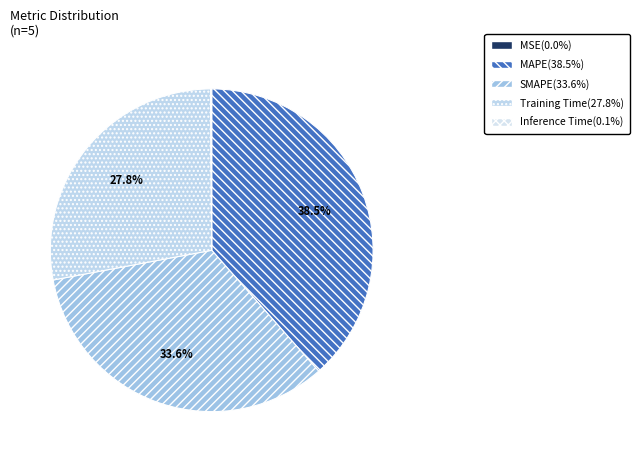

How many slices are in this pie chart?

5